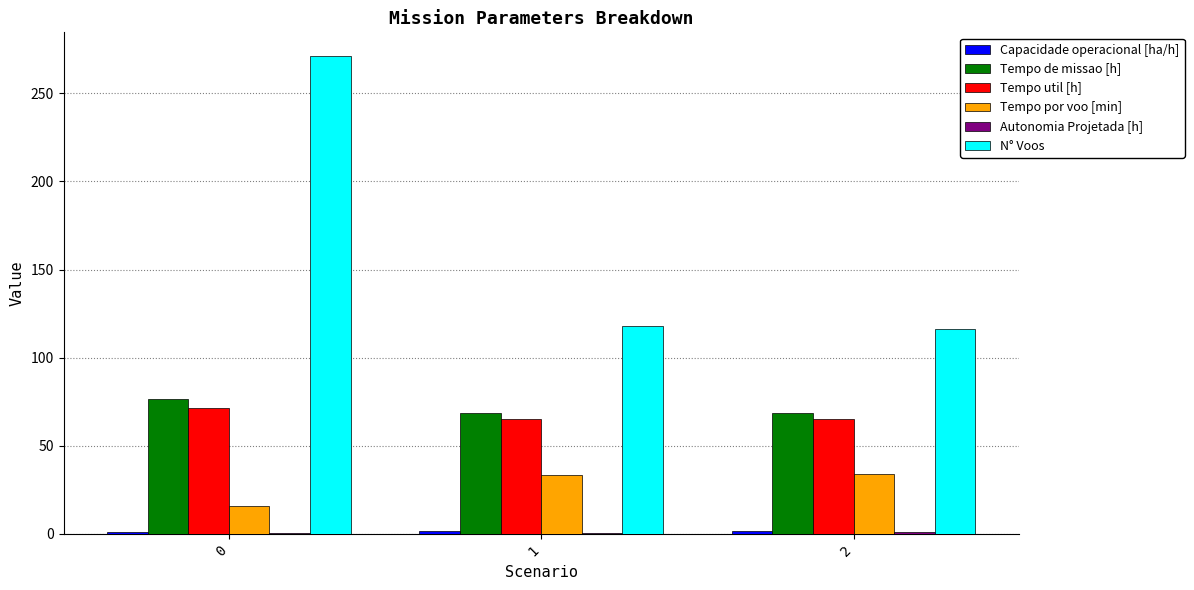

What is the sum of all N° Voos values?

505.0